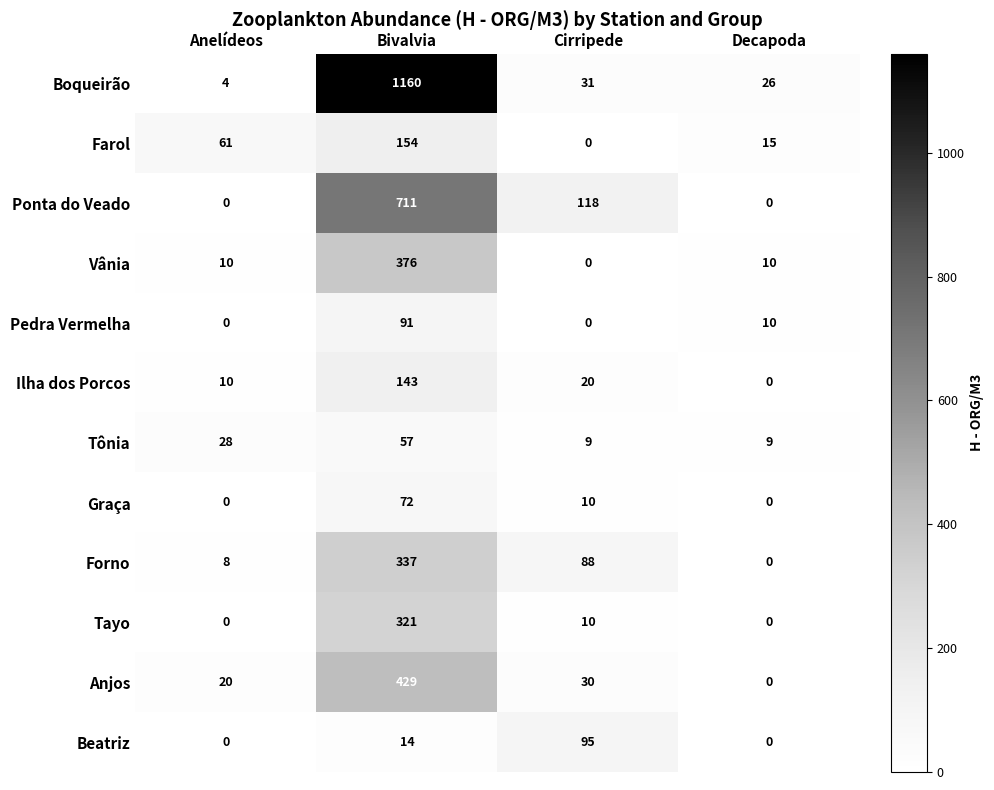

Between Bivalvia and Cirripede, which series saw the biggest shift?

Boqueirão